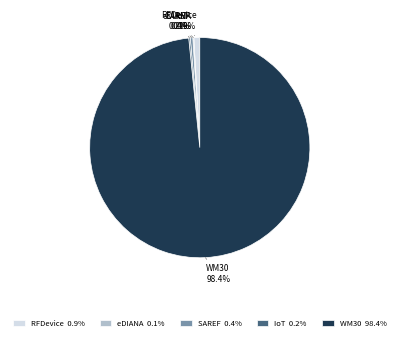

Is WM30 98.4% the majority of the pie?

Yes